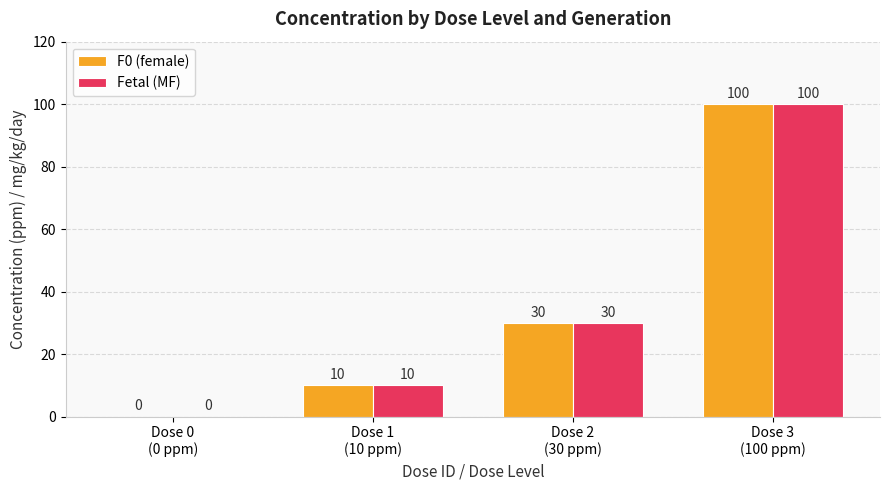

What is the maximum value shown in the chart?

100